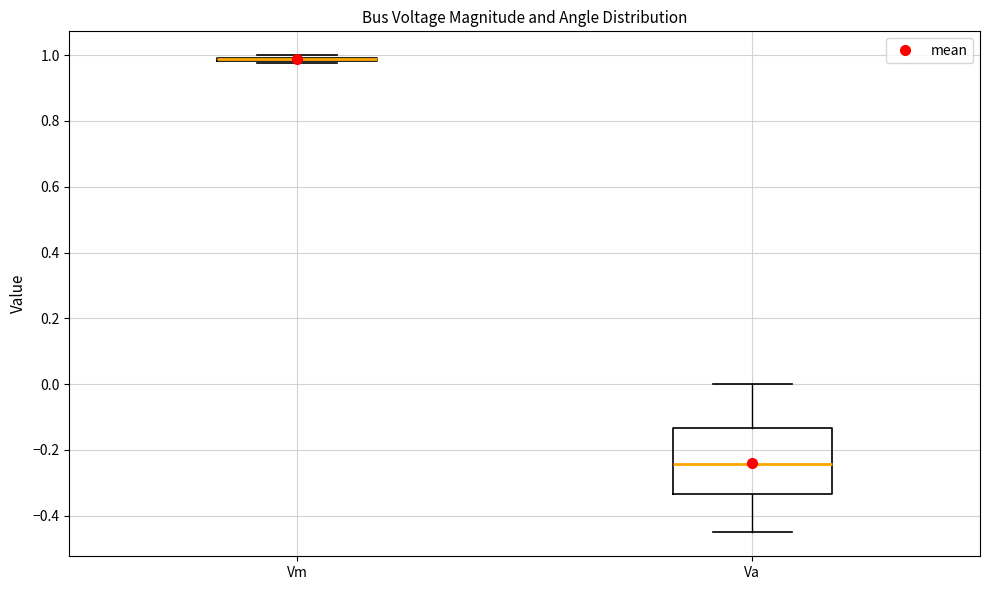

Which box is the tallest, from its lower edge to its upper edge?

Va